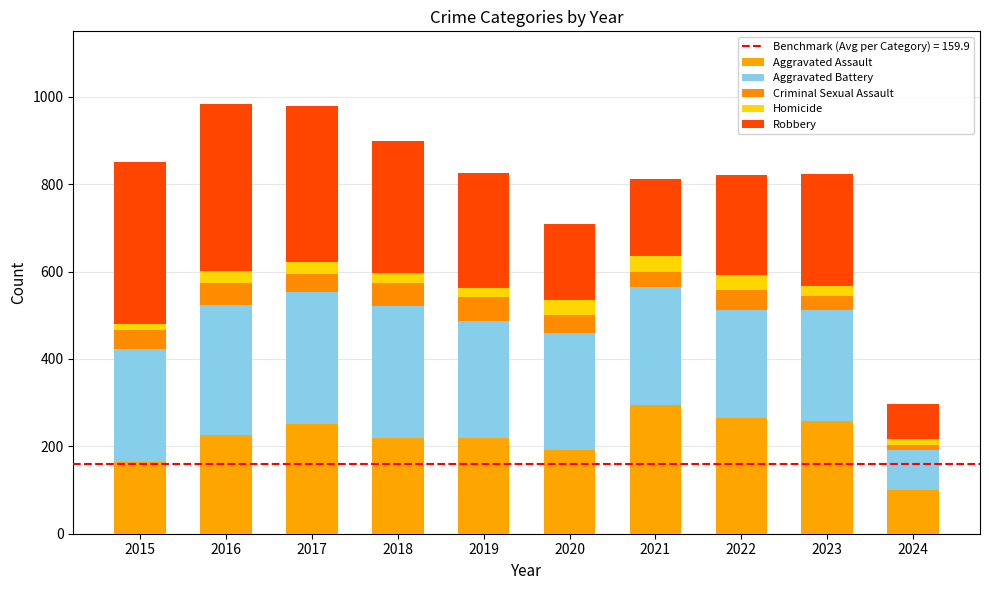

What is the average value of the Aggravated Assault series?

219